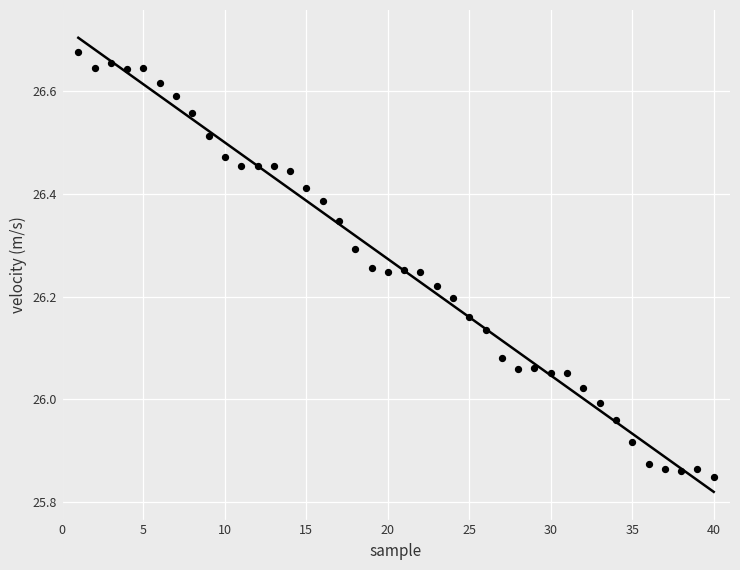

What is the range of Y values (max minus min)?

0.8